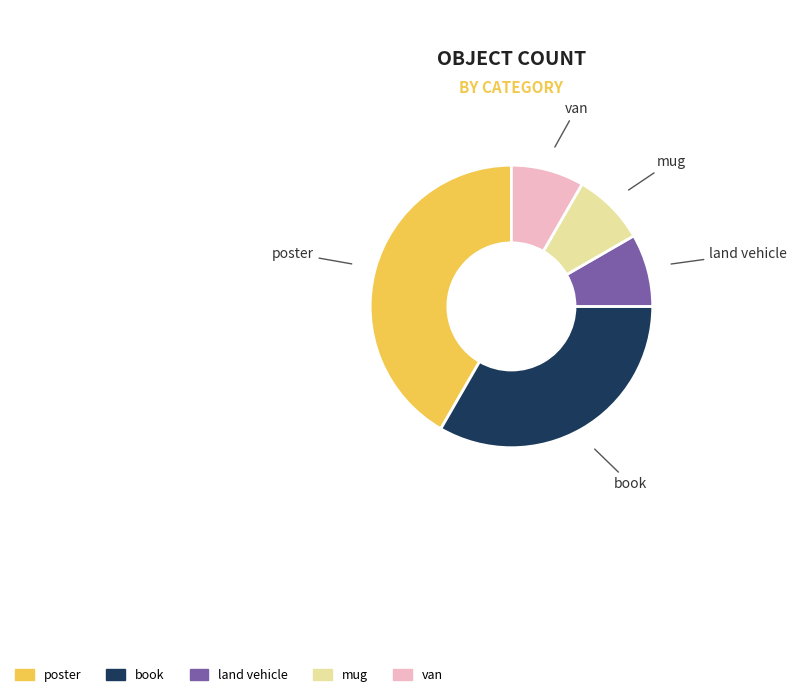

Is there a majority slice in this chart?

No